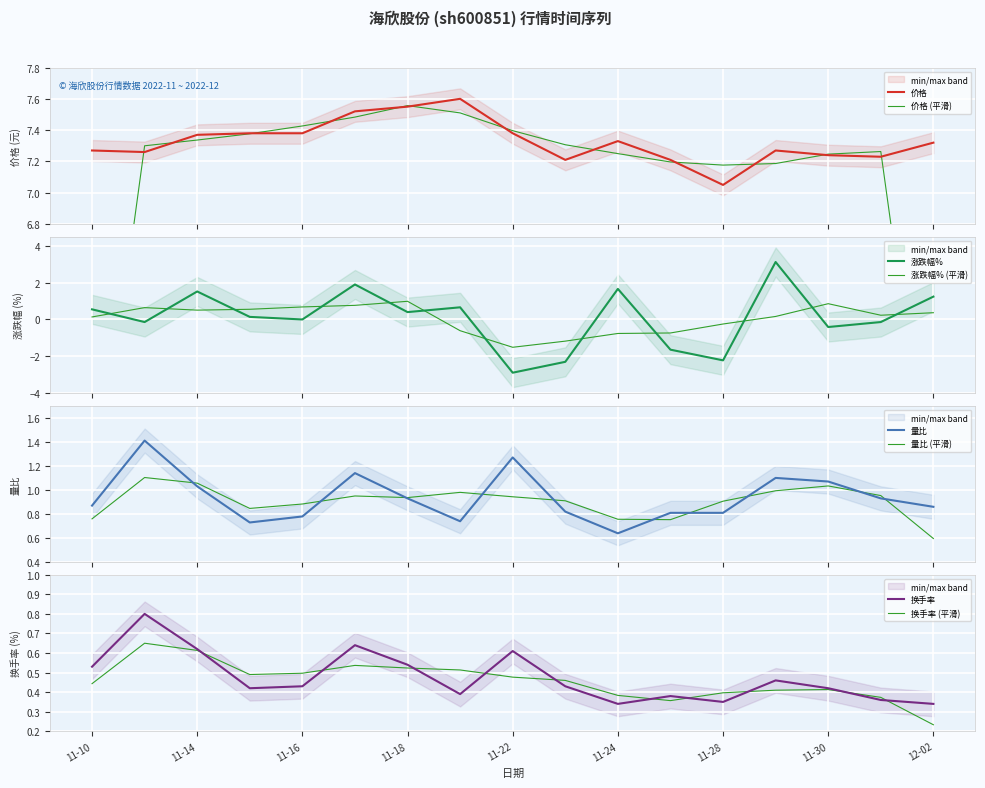

True or false: 量比 and 价格 intersect in this chart.

False